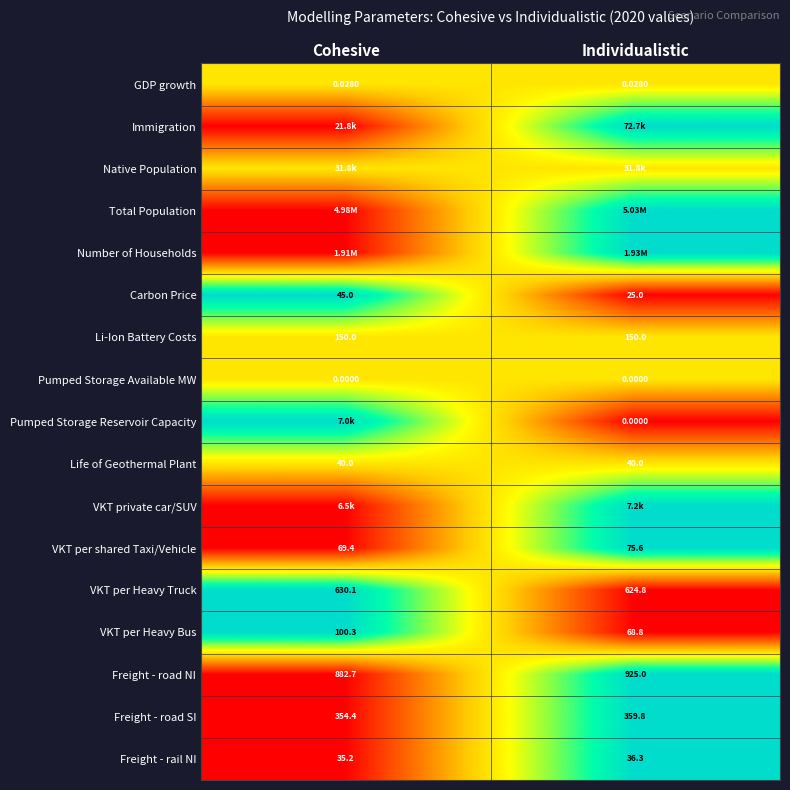

List the labels in order of VKT per Heavy Truck value, largest first.

Cohesive, Individualistic